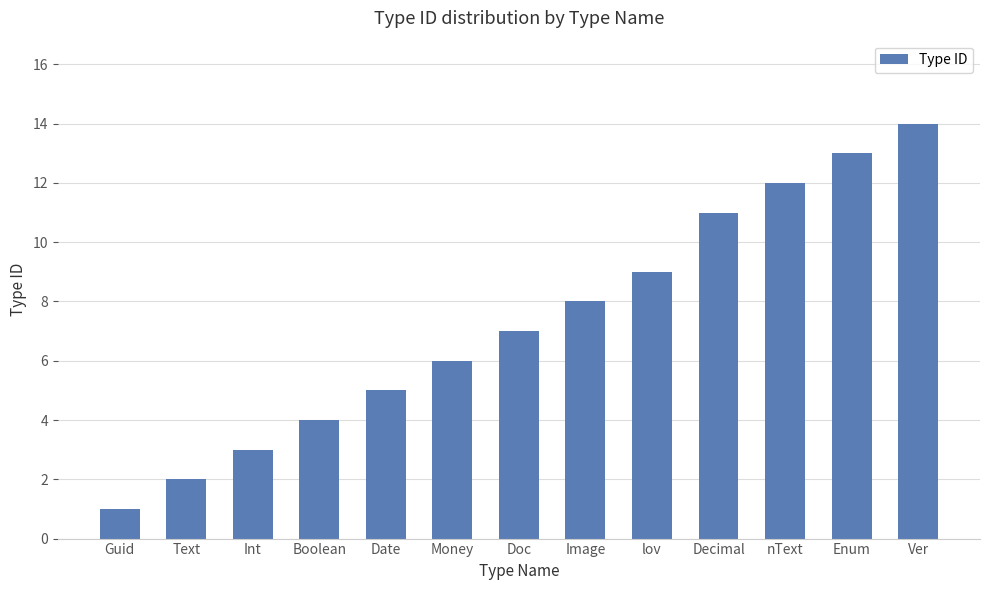

What is the label of the 8th bar from the right?

Money